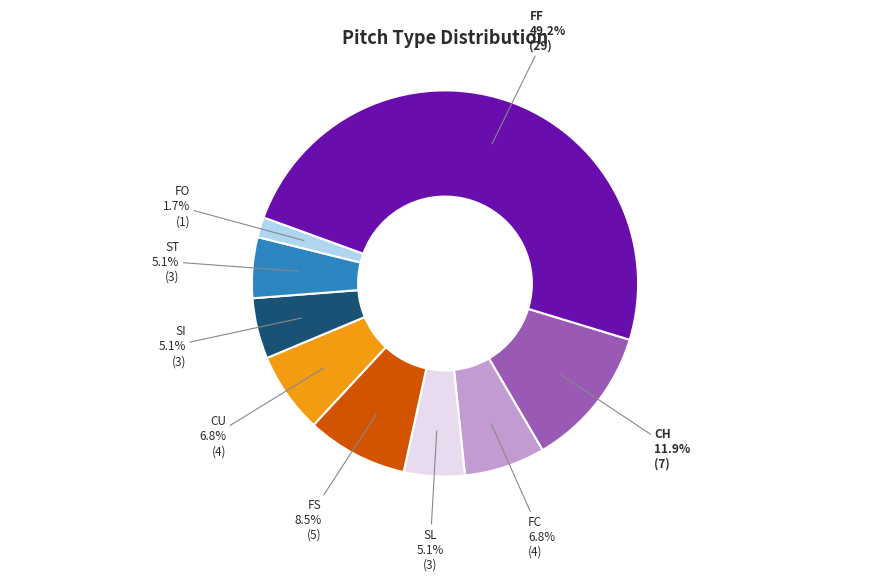

Count the number of slices in the pie.

9